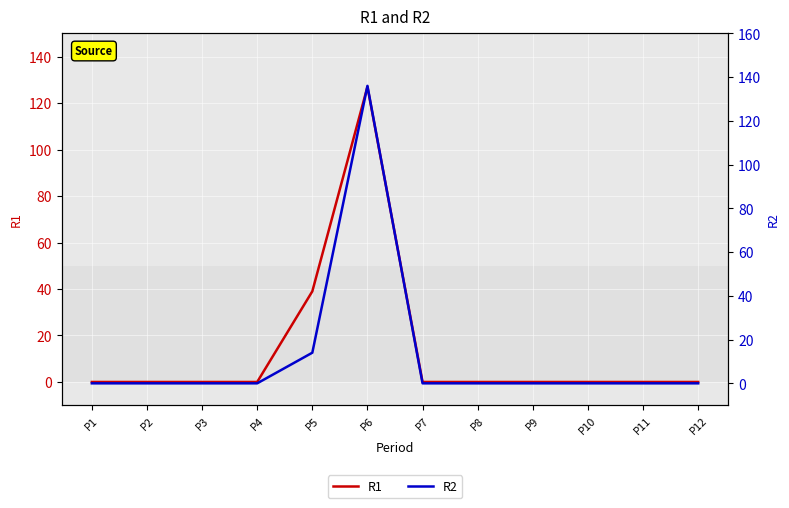

Does the chart display data point markers on the line(s)?

No